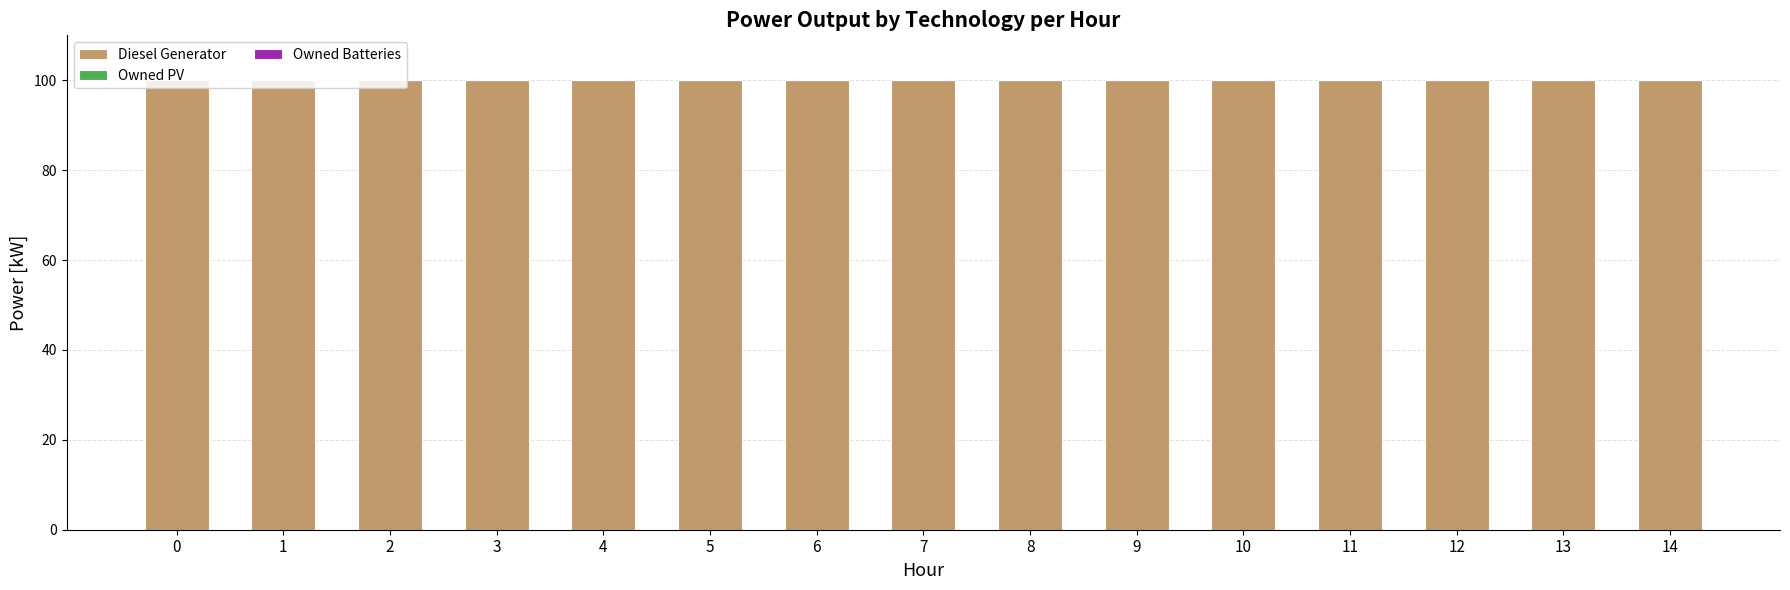

Reading left to right, transcribe all the data shown in this chart.

Diesel Generator: 0=100	1=100	2=100	3=100	4=100	5=100	6=100	7=100	8=100	9=100	10=100	11=100	12=100	13=100	14=100
Owned PV: 0=0	1=0	2=0	3=0	4=0	5=0	6=0	7=0	8=0	9=0	10=0	11=0	12=0	13=0	14=0
Owned Batteries: 0=0	1=0	2=0	3=0	4=0	5=0	6=0	7=0	8=0	9=0	10=0	11=0	12=0	13=0	14=0